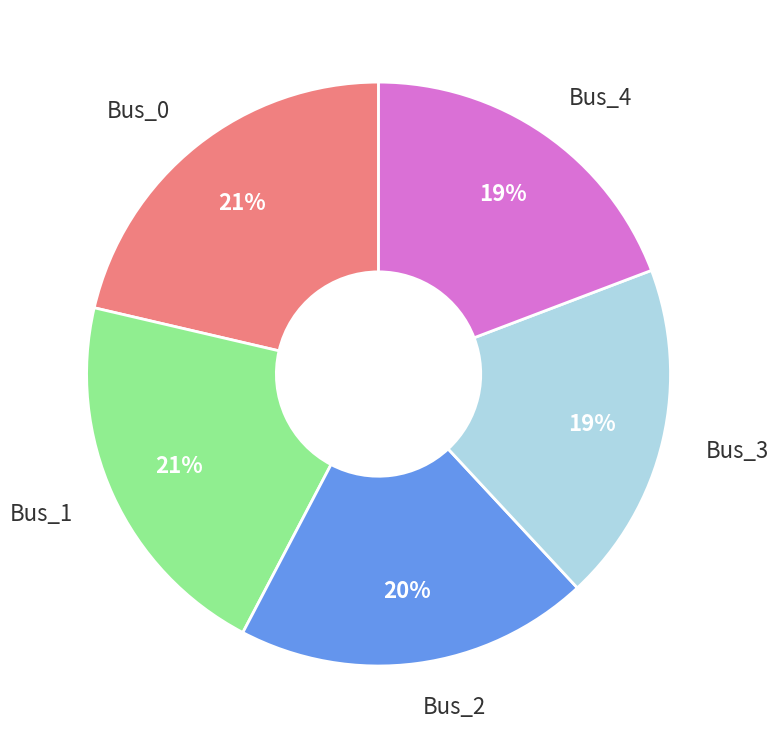

Count the number of slices in the pie.

5